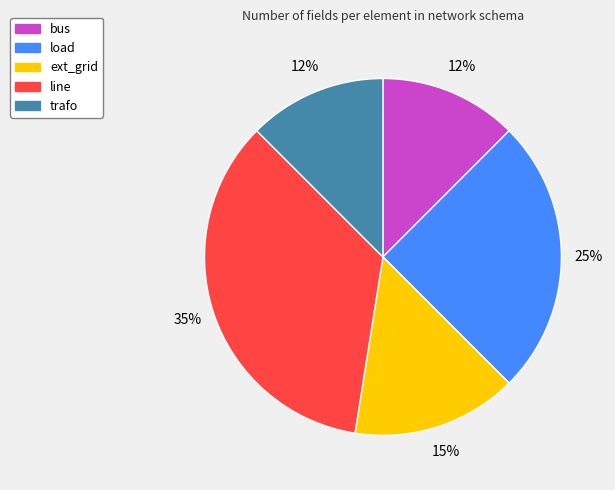

To the nearest percent, what is the average slice percentage?

20%